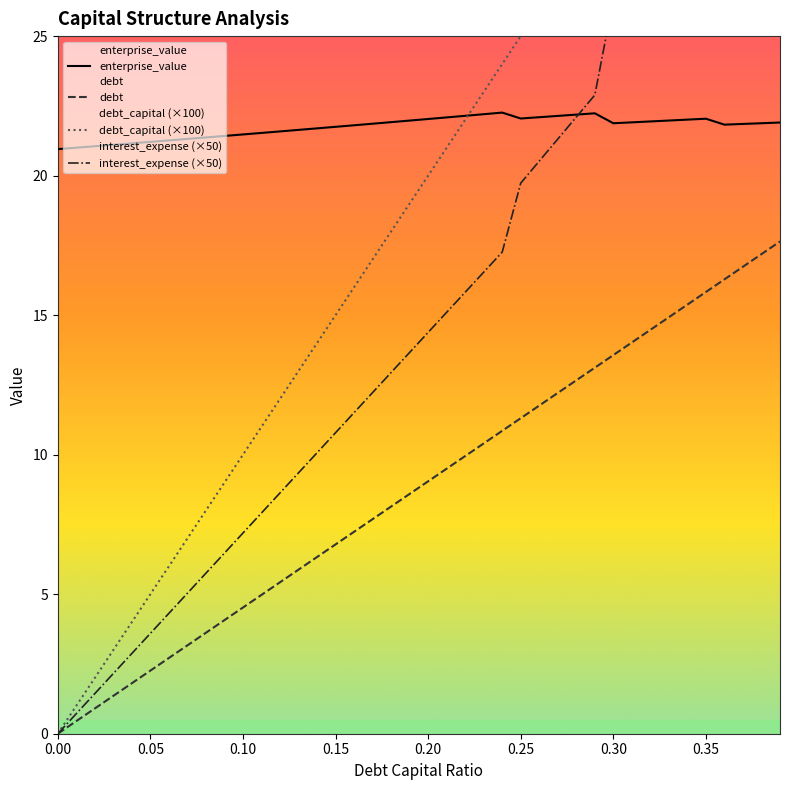

True or false: enterprise_value and debt cross at least once.

False